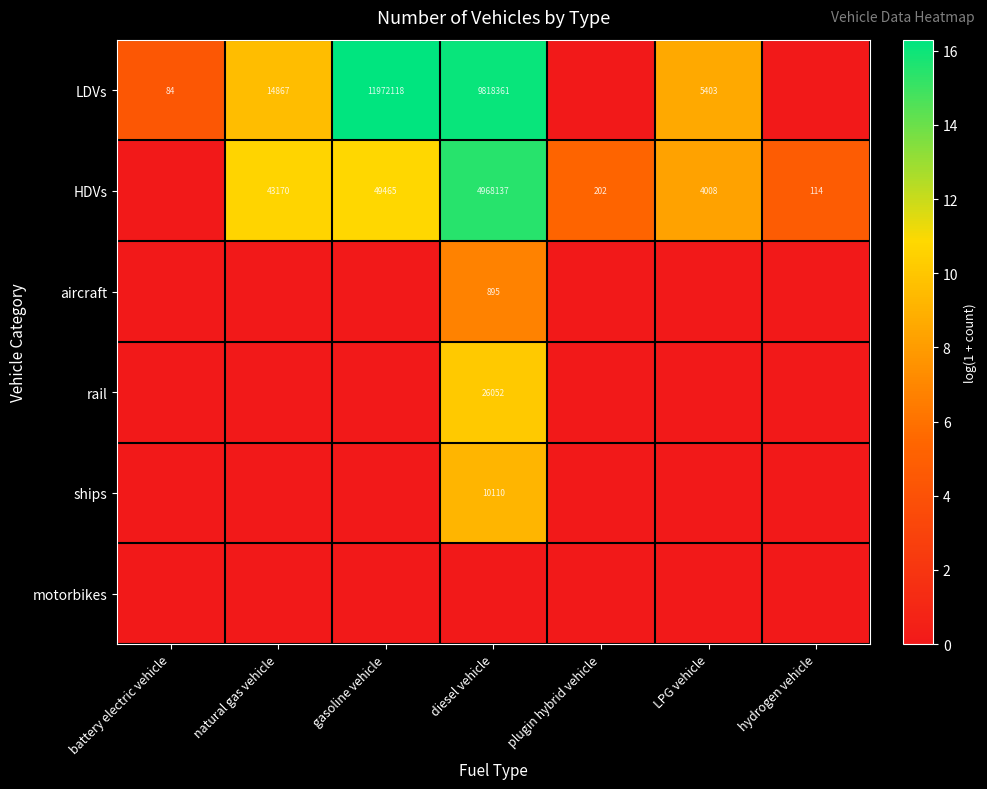

Is it true that LDVs equals 5403 at LPG vehicle?

True